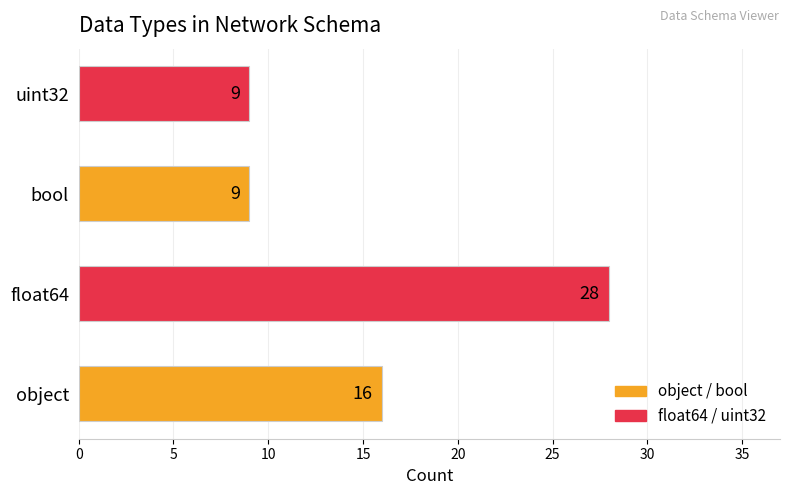

Reading top to bottom, transcribe all the data shown in this chart.

uint32=9	bool=9	float64=28	object=16